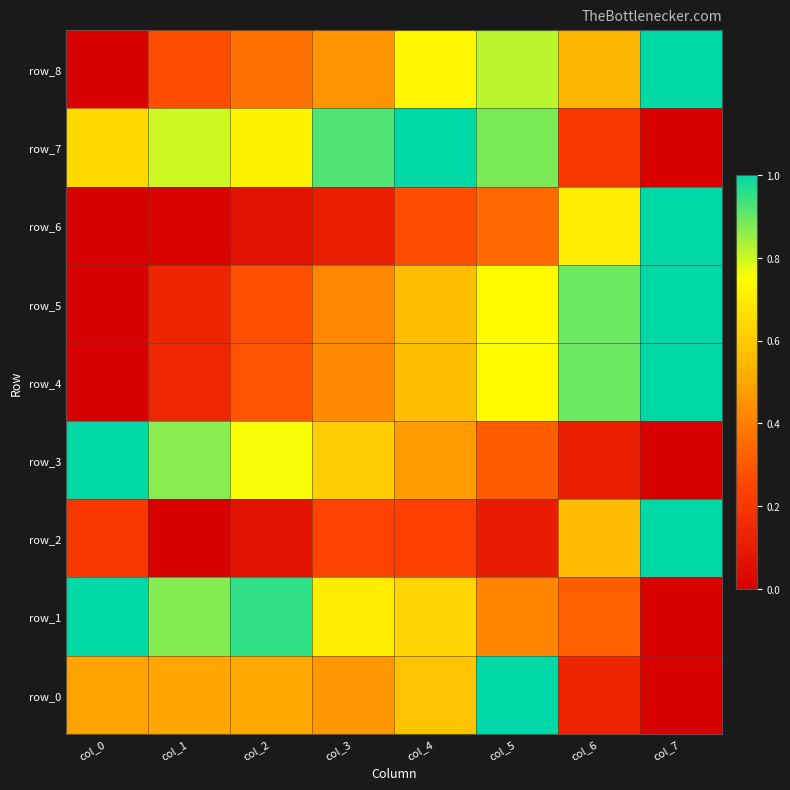

Reading right to left, what are all the values shown in this chart?

row_0: 0.0	0.1	1.0	0.6	0.5	0.5	0.5	0.5
row_1: 0.0	0.3	0.4	0.6	0.7	1.0	0.9	1.0
row_2: 1.0	0.6	0.1	0.2	0.2	0.1	0.0	0.2
row_3: 0.0	0.1	0.3	0.5	0.6	0.8	0.9	1.0
row_4: 1.0	0.9	0.7	0.6	0.4	0.3	0.1	0.0
row_5: 1.0	0.9	0.7	0.6	0.4	0.3	0.1	0.0
row_6: 1.0	0.7	0.3	0.3	0.1	0.1	0.0	0.0
row_7: 0.0	0.2	0.9	1.0	0.9	0.7	0.8	0.6
row_8: 1.0	0.5	0.8	0.7	0.5	0.4	0.3	0.0